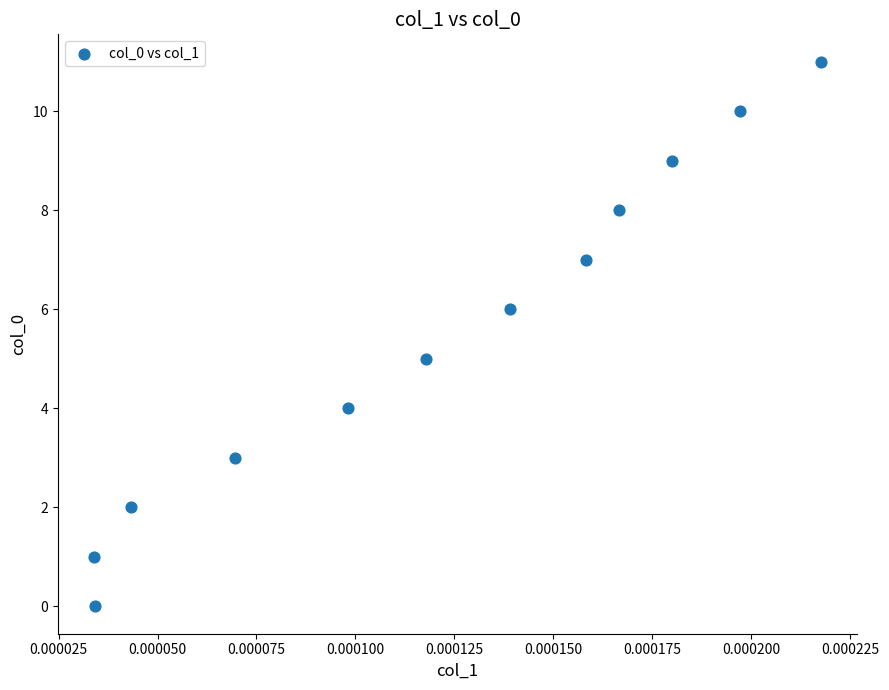

What is the average Y value?

6